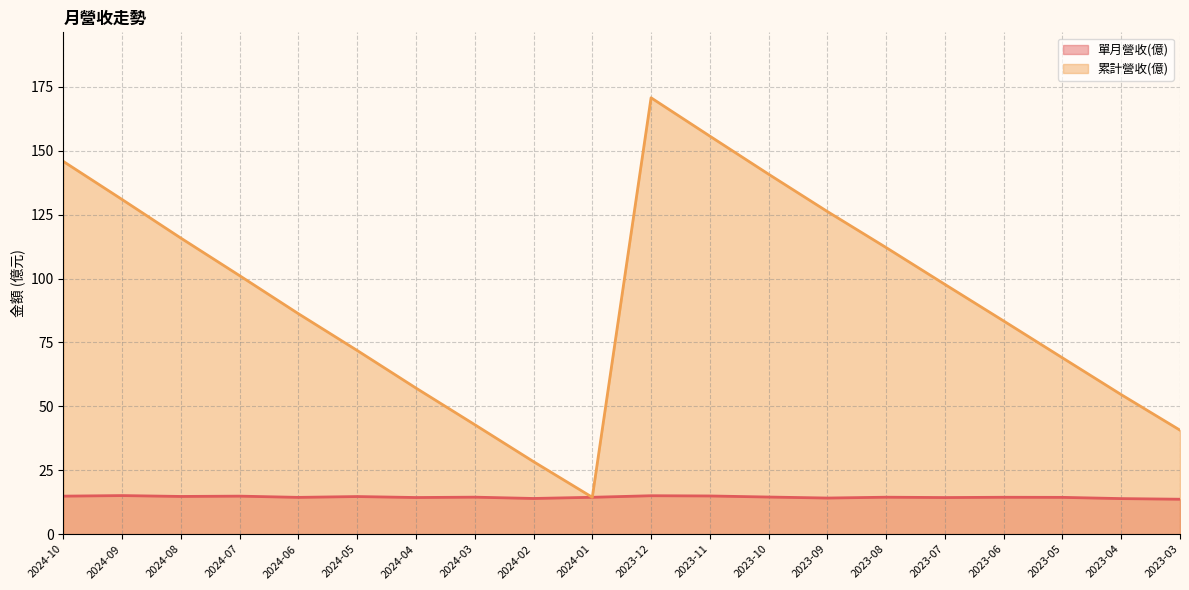

The value of 單月營收(億) at 2024-06 is 14.4. True or false?

True